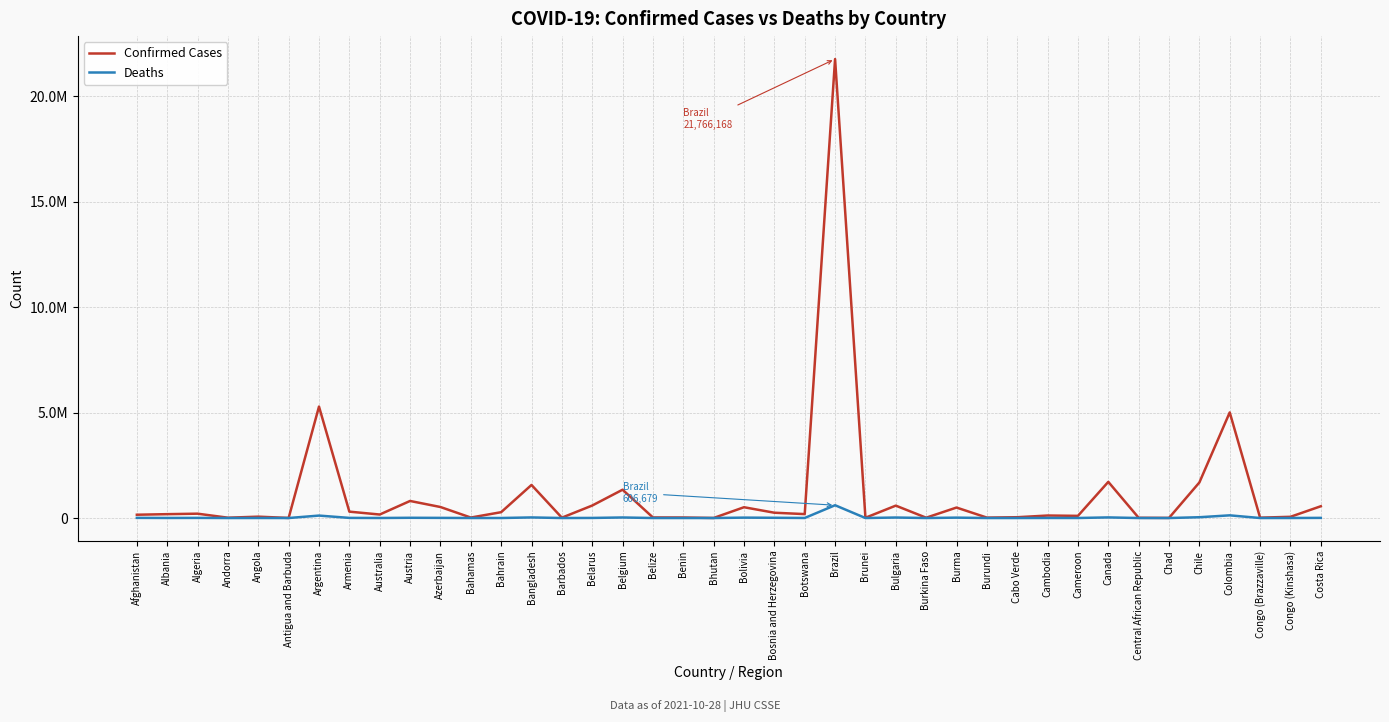

True or false: Confirmed Cases and Deaths intersect in this chart.

False